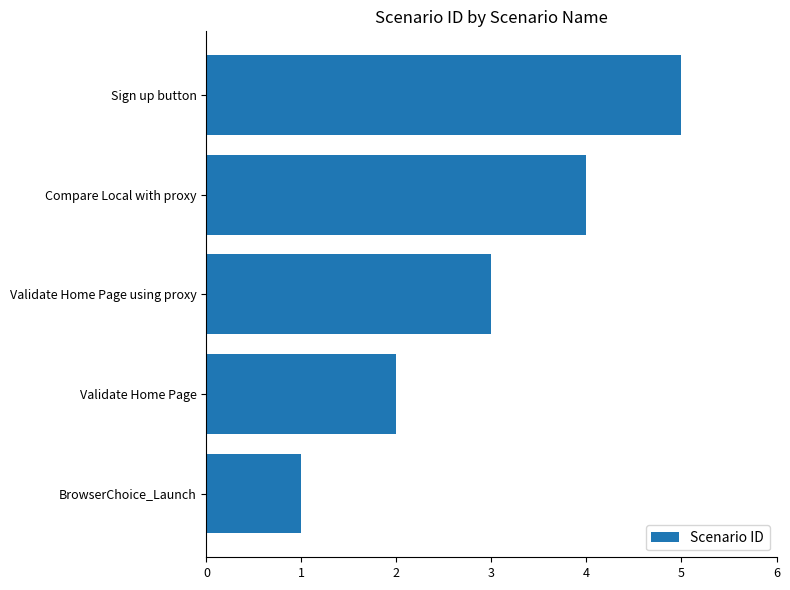

The value at Sign up button is 8. True or false?

False